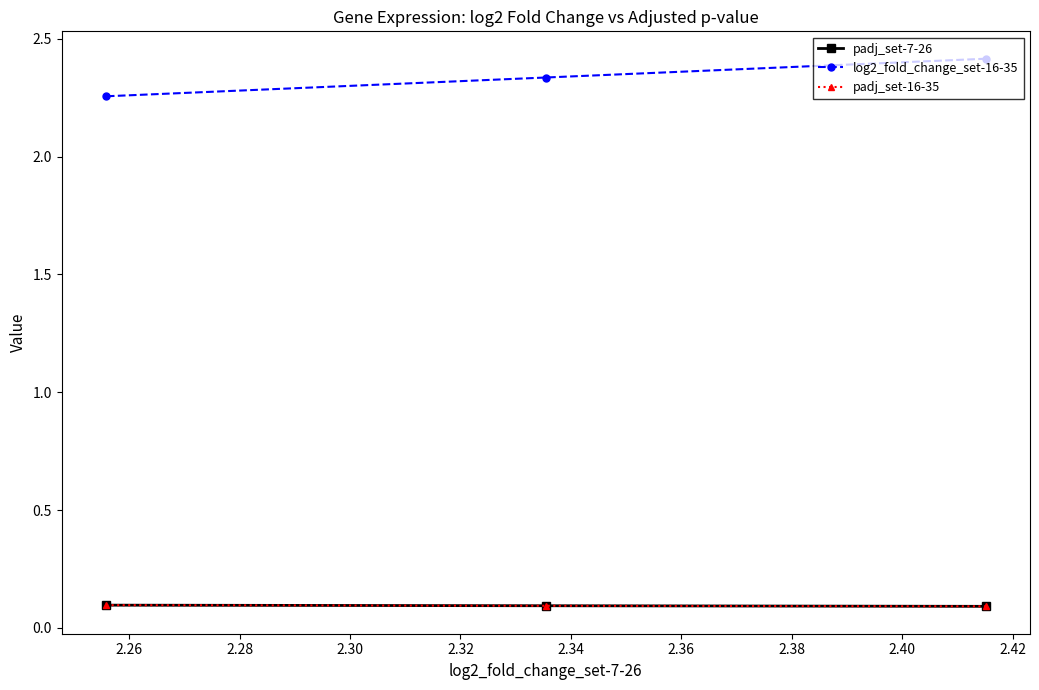

True or false: padj_set-16-35 has a value of 0.0 at 2.28.

False